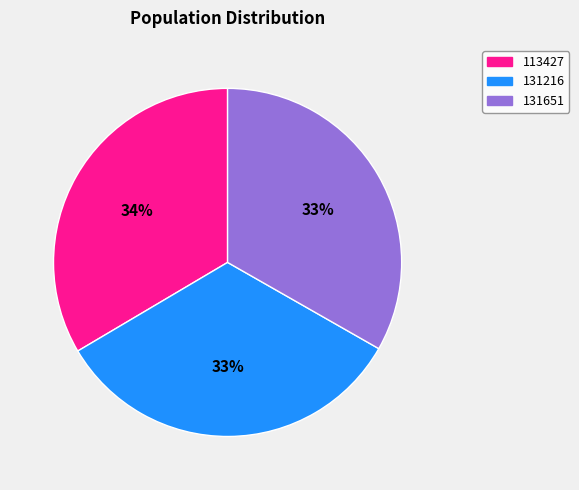

Is it true that 131216 is 33% of the pie?

True